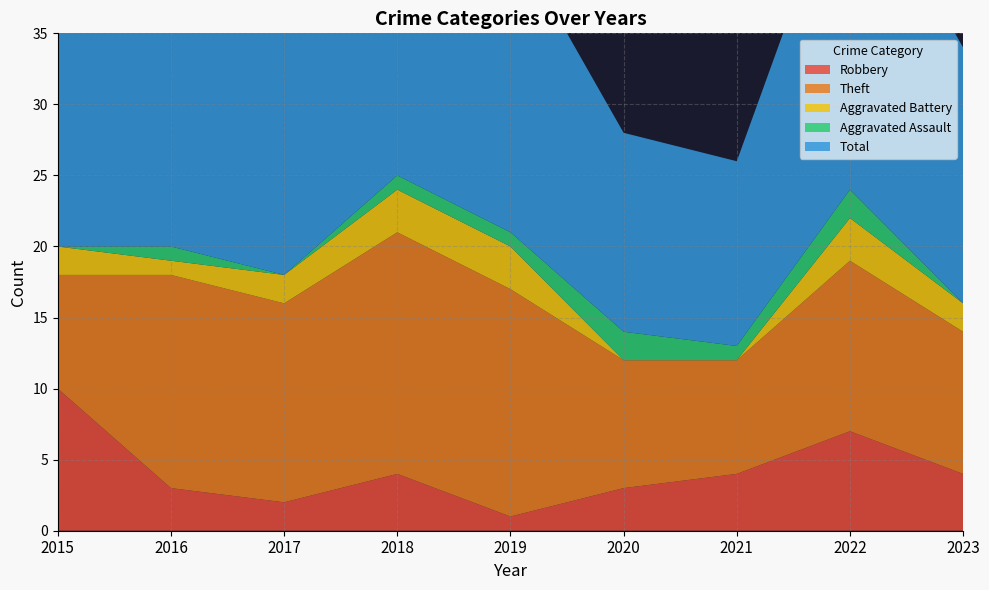

Reading right to left, transcribe all the data shown in this chart.

Robbery: 4	7	4	3	1	4	2	3	10
Theft: 10	12	8	9	16	17	14	15	8
Aggravated Battery: 2	3	0	0	3	3	2	1	2
Aggravated Assault: 0	2	1	2	1	1	0	1	0
Total: 18	24	13	14	21	25	19	20	20